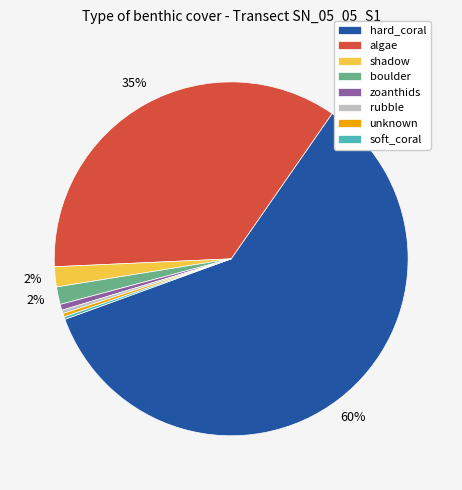

Do rubble and algae together represent more than half of the pie?

No